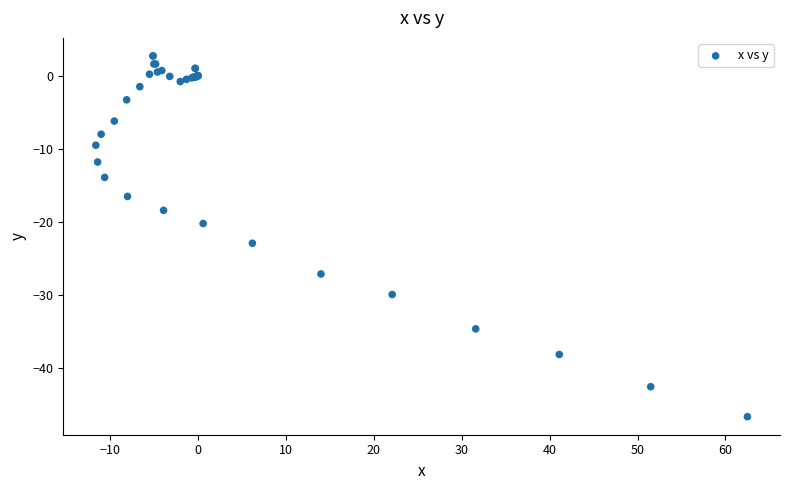

What Y value in the scatter plot is closest to -21?

-20.2